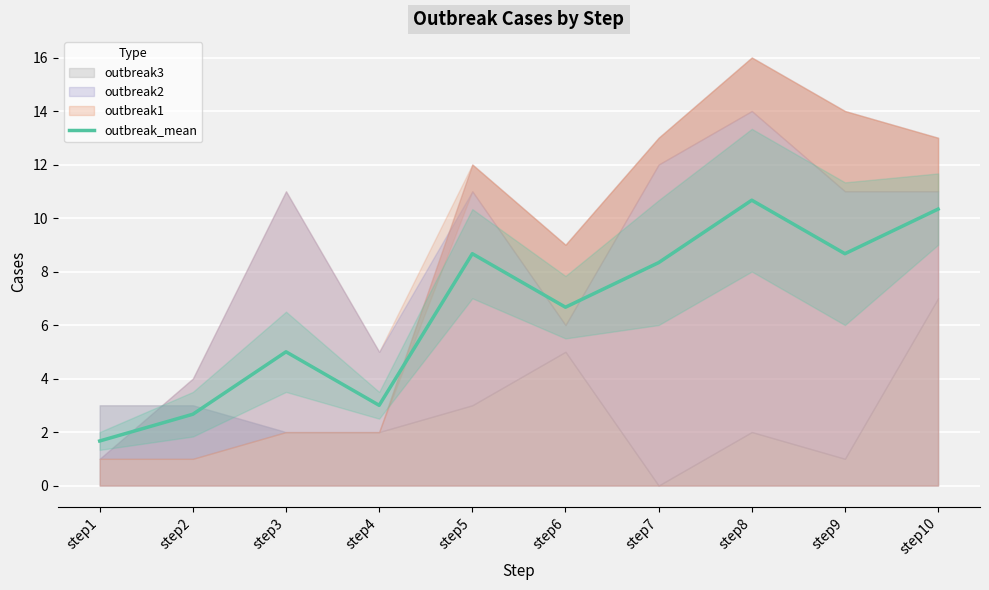

What is the change in value from step4 to step10?

+7.3